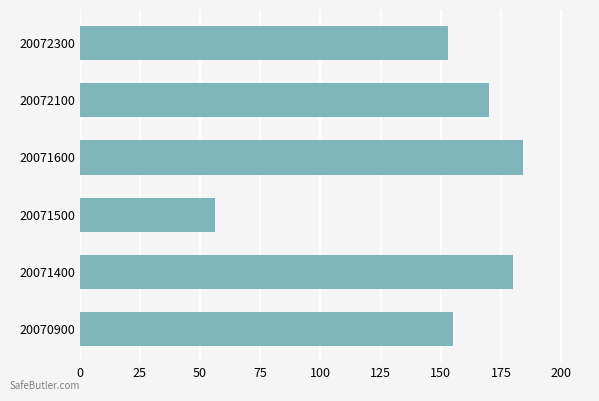

True or false: the data shows 56 at 20071500.

True